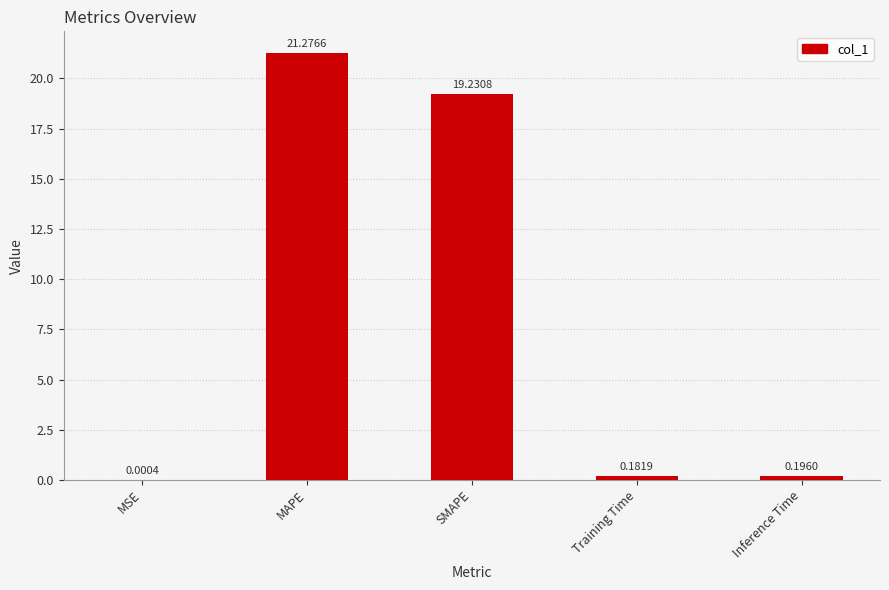

At which label is the value closest to 10?

SMAPE